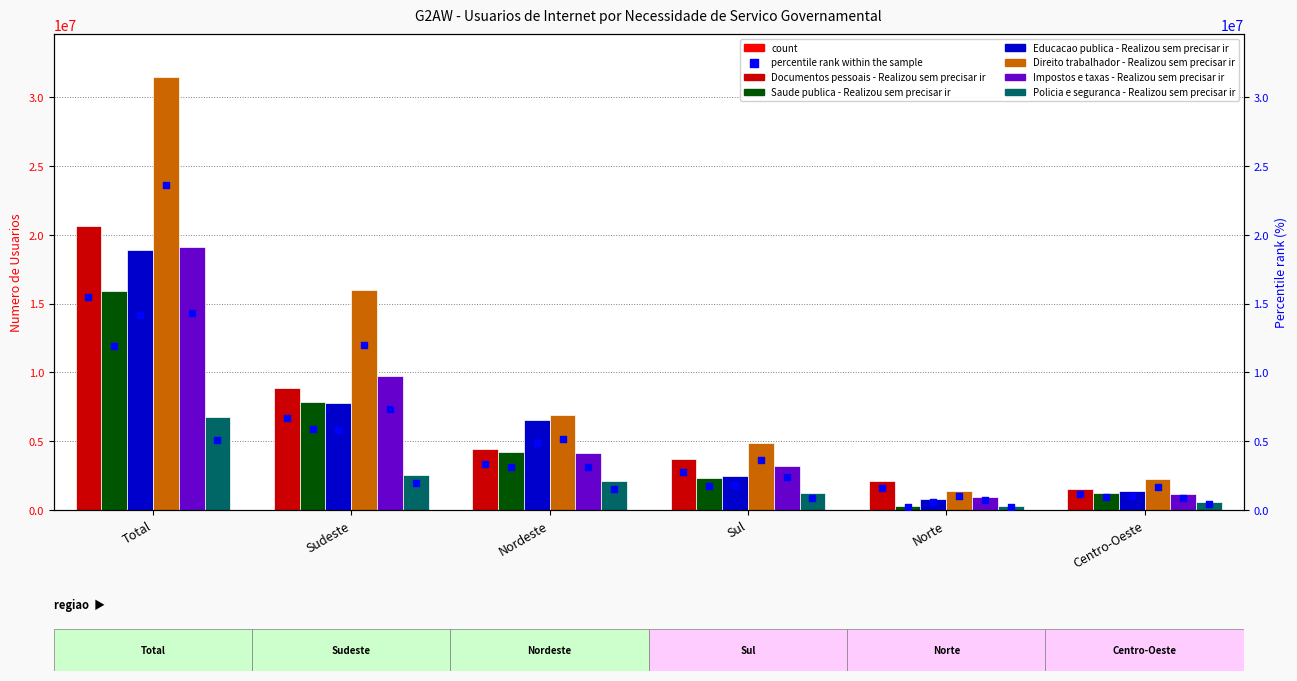

What is the total value across all series at Sul?

17114015.8